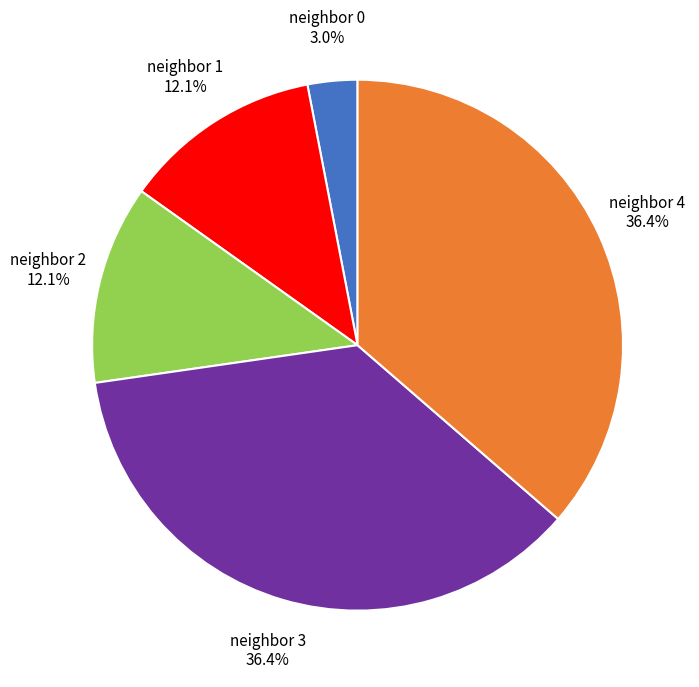

Is there any slice that represents more than half of the pie?

No